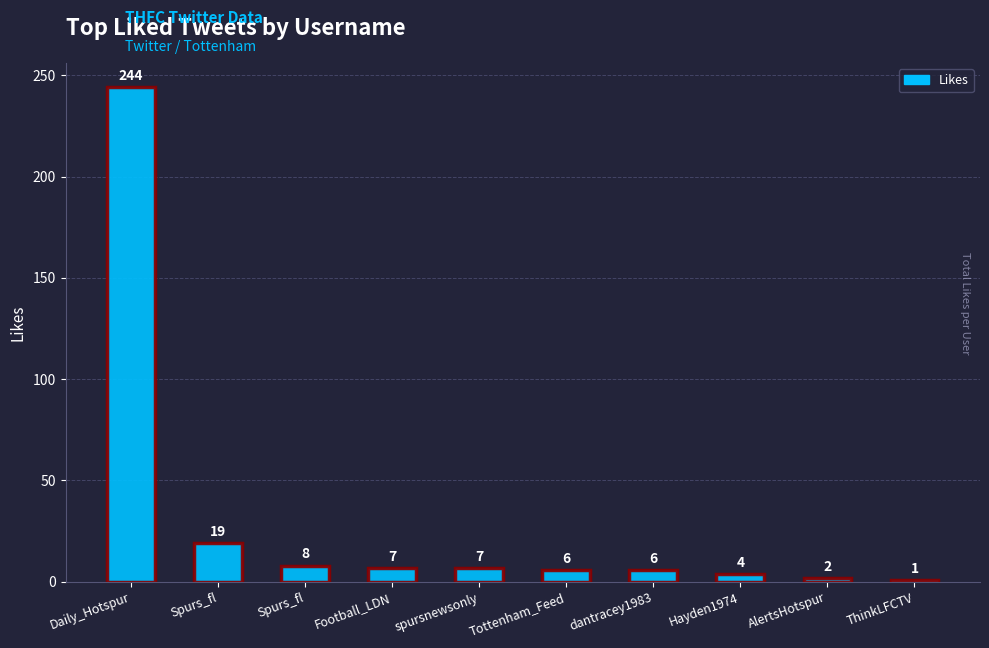

What is the ratio of the value at Spurs_fl to the value at spursnewsonly?

1.1